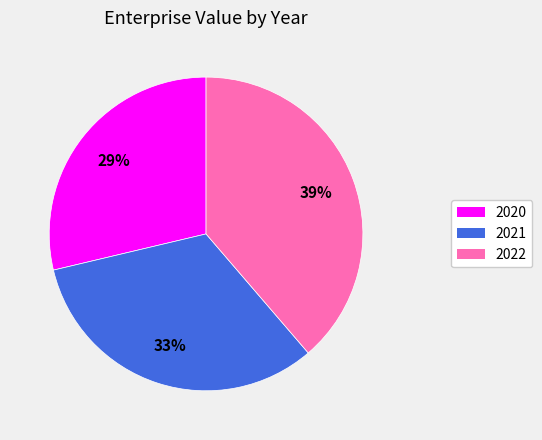

What percentage is the 2022 slice, to the nearest percent?

39%